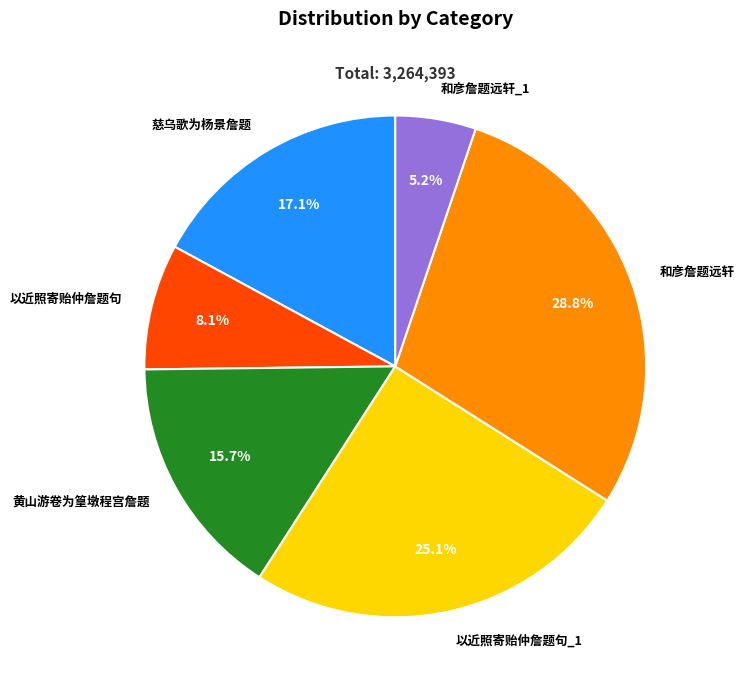

Which has a higher value, 以近照寄贻仲詹题句 or 黄山游卷为篁墩程宫詹题?

黄山游卷为篁墩程宫詹题